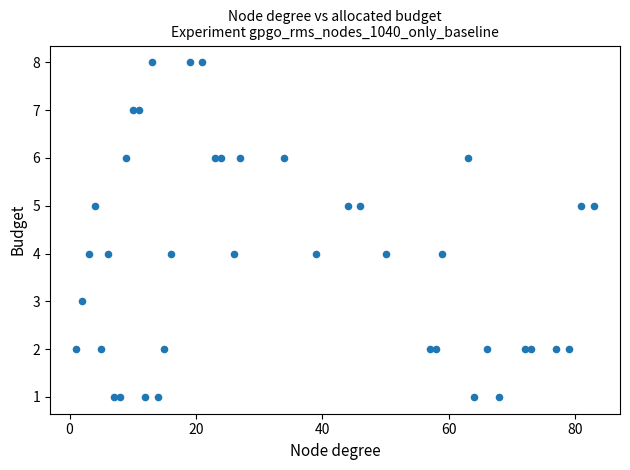

What is the range of Y values (max minus min)?

7